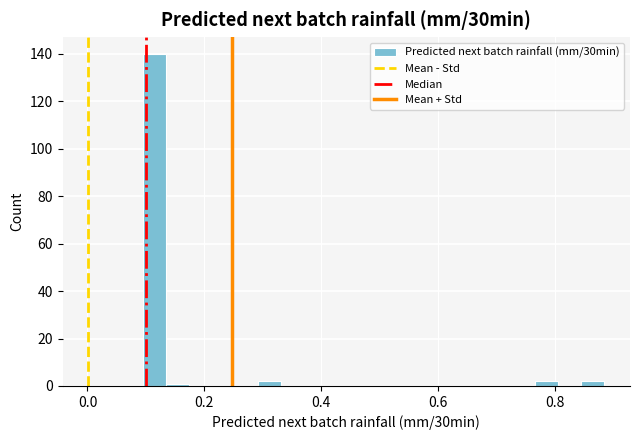

Read against the x-axis, roughly where is the centre of the tallest bar?

0.12